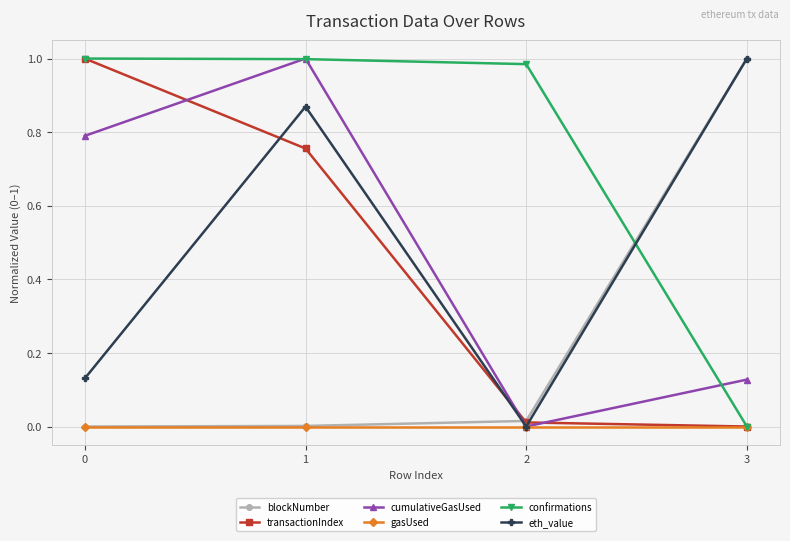

What are all the series names shown in the legend?

blockNumber, transactionIndex, cumulativeGasUsed, gasUsed, confirmations, eth_value